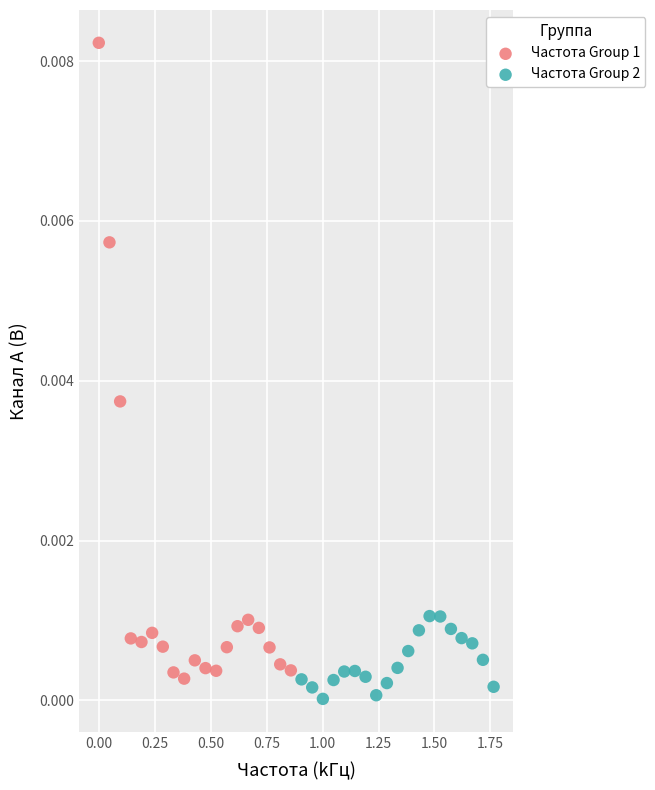

Which series has the largest Y range (max minus min)?

Частота Group 1